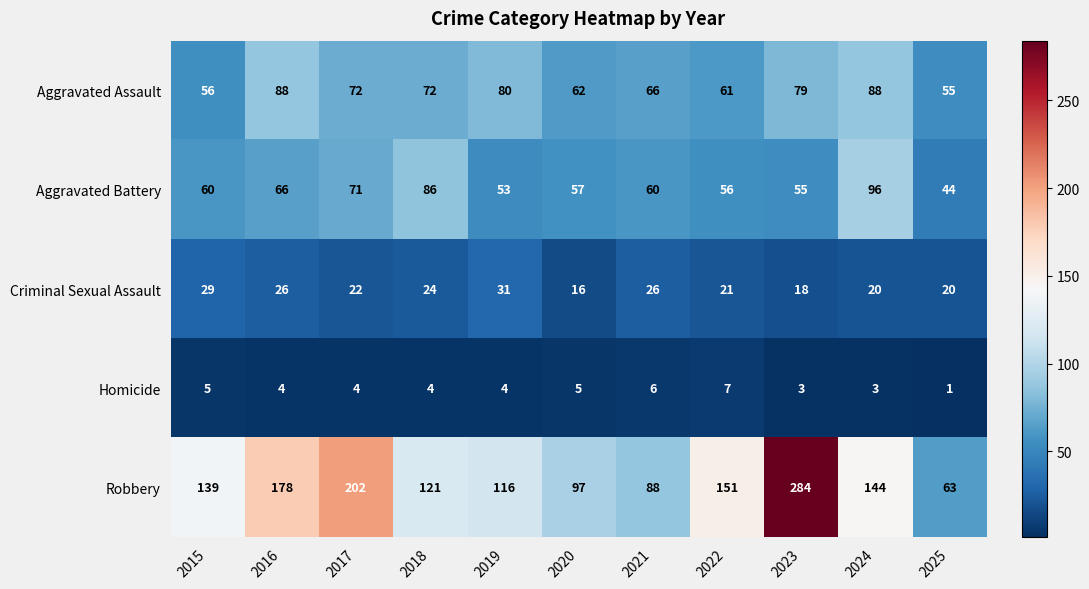

What is the maximum value shown in the chart?

284